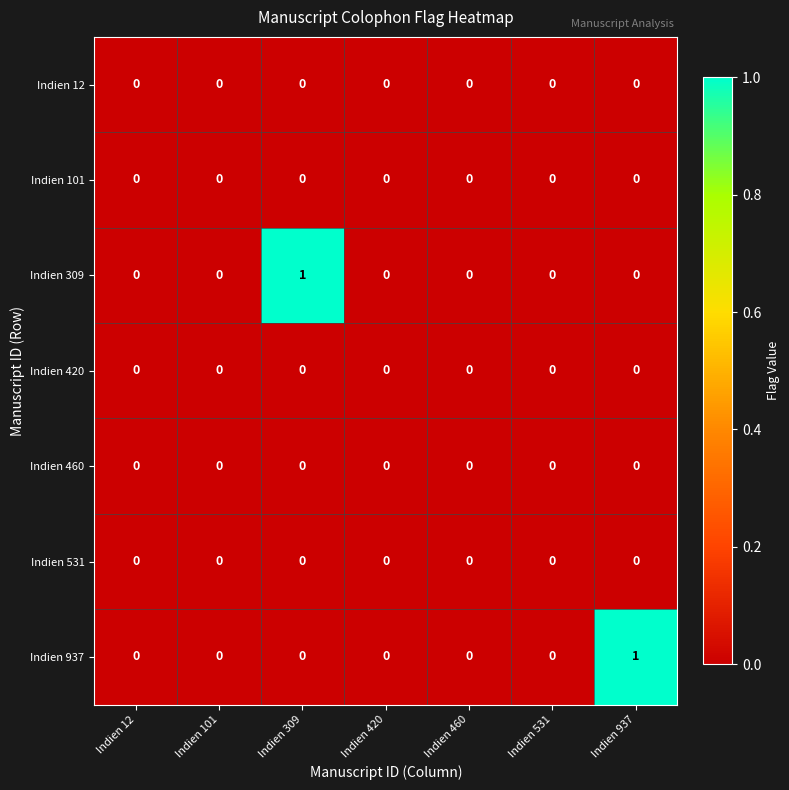

True or false: Indien 937 has a value of 0 at Indien 12.

True